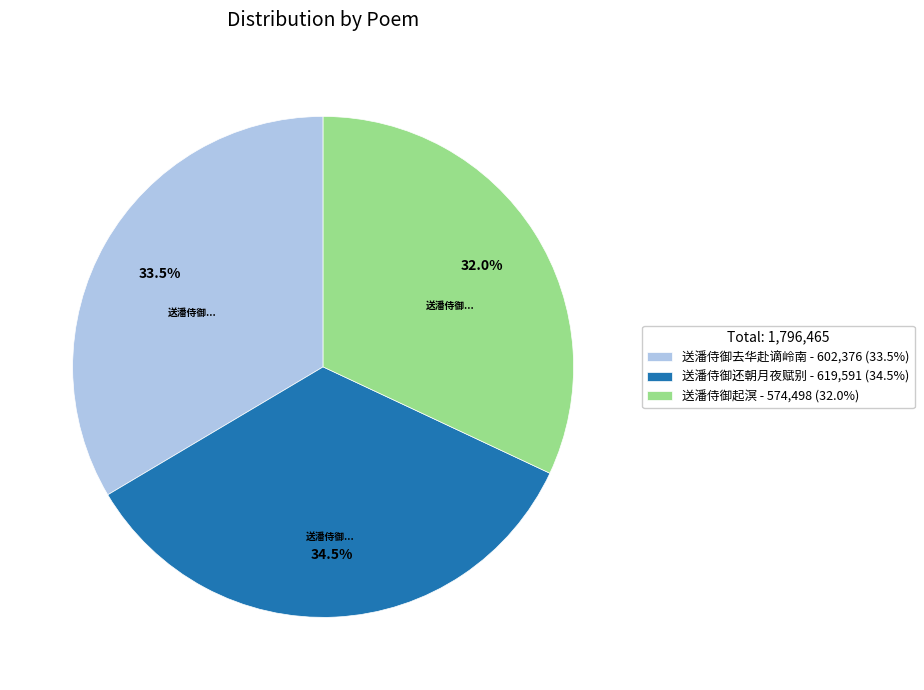

Which category has the biggest portion of the pie?

送潘侍御还朝月夜赋别